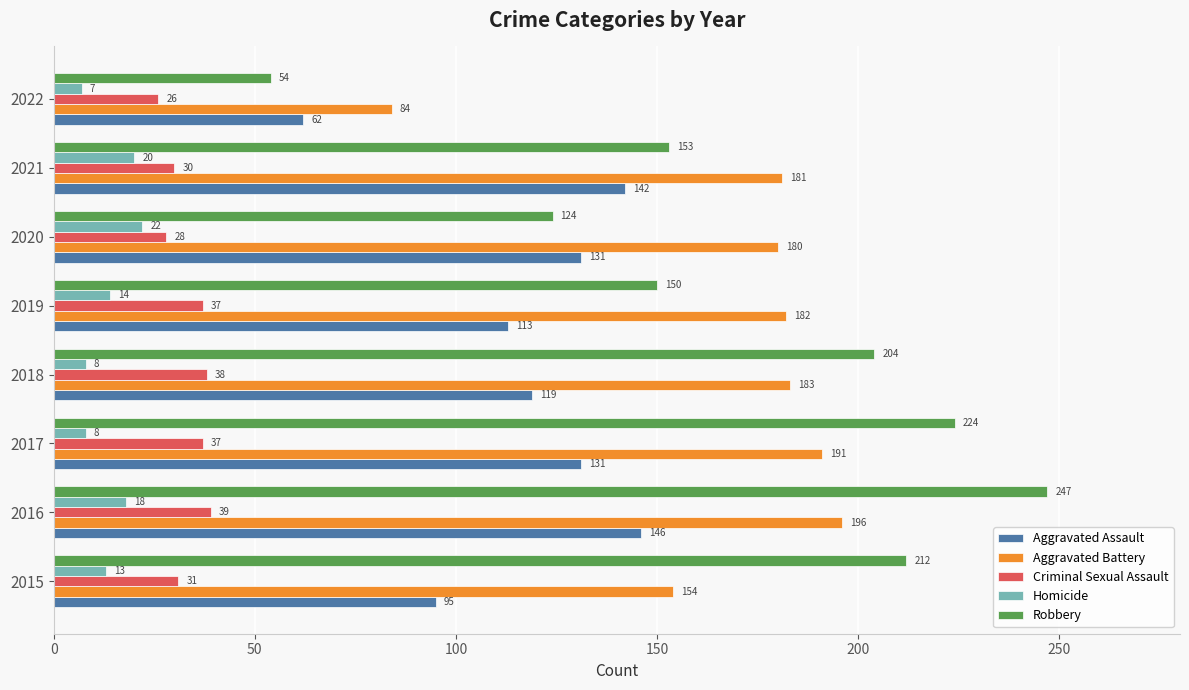

Which category has the lowest value across all series?

2022